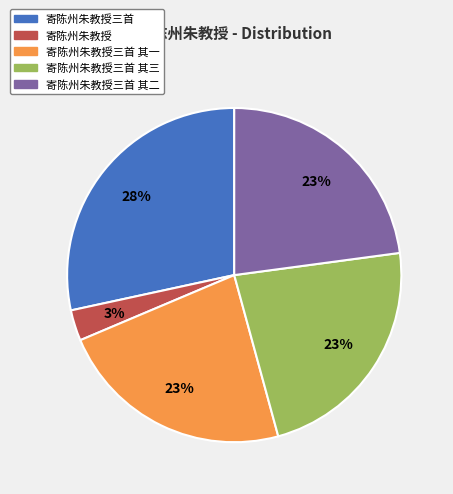

To the nearest percent, what is the combined percentage of 寄陈州朱教授三首 其二 and 寄陈州朱教授三首 其三?

46%